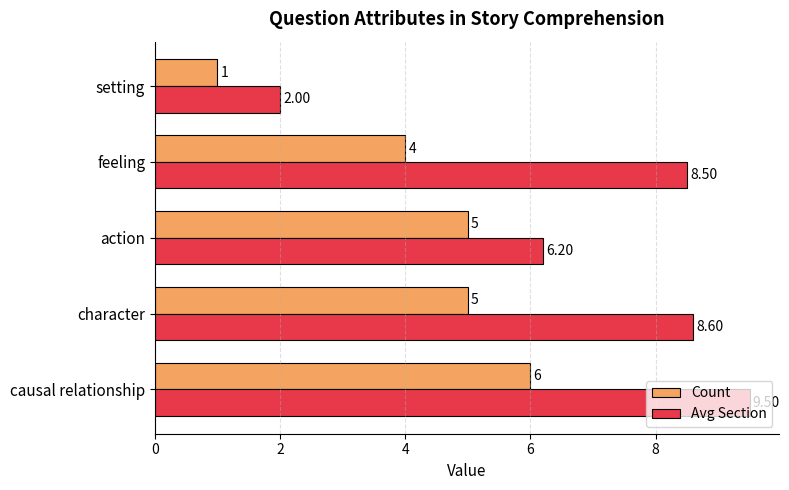

What is the smallest value displayed?

1.0